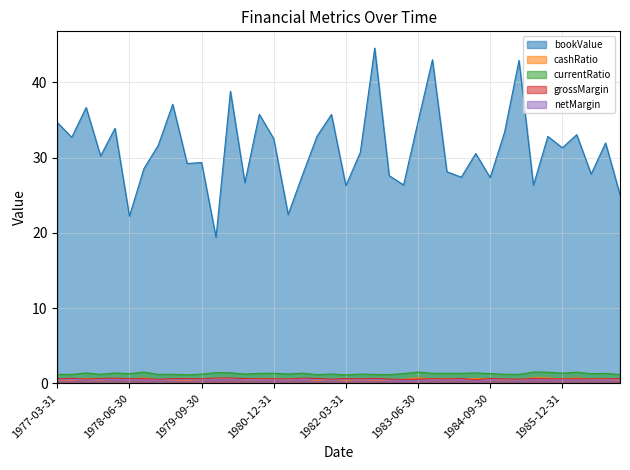

What is the difference between the highest and lowest values at 1984-06-30?

30.3